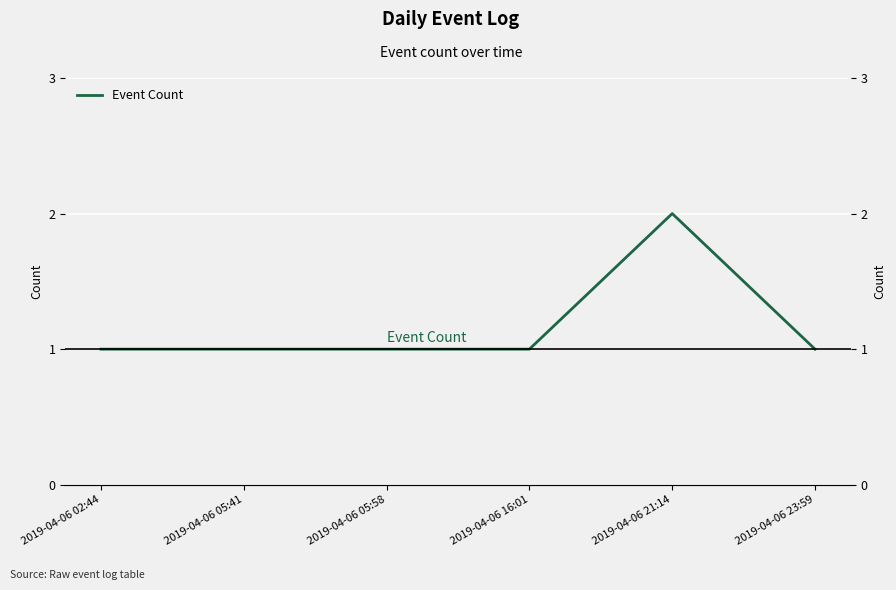

What is the label of the 2nd point from the left?

2019-04-06 05:41